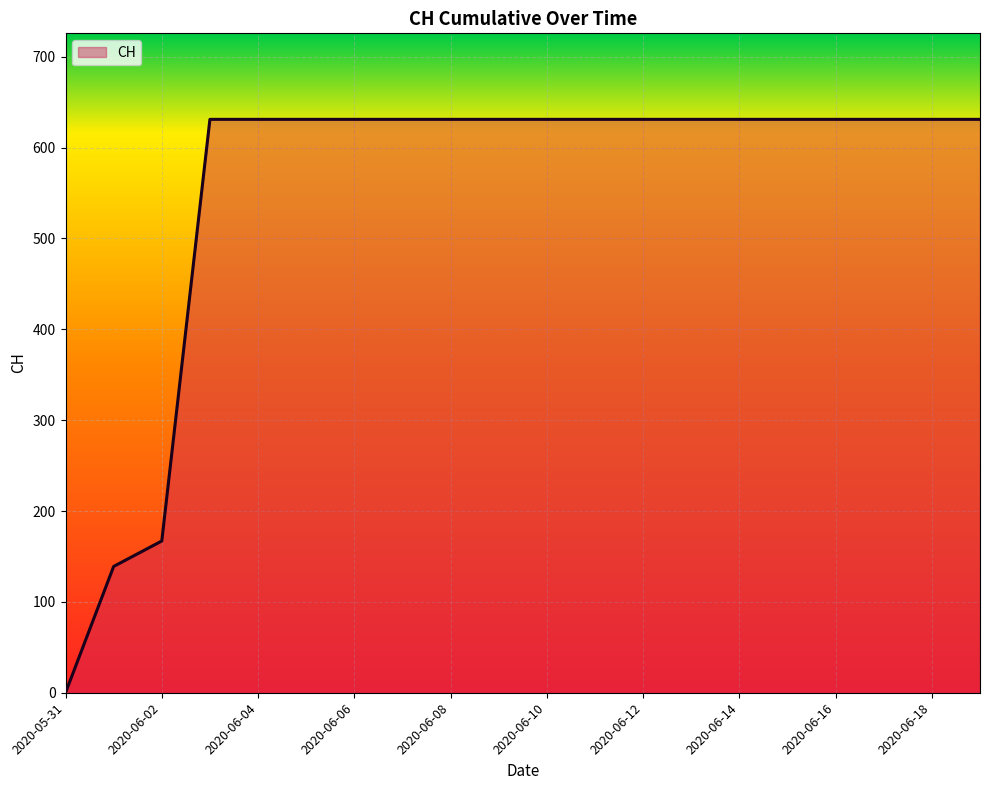

What is the difference between the maximum and minimum values?

631